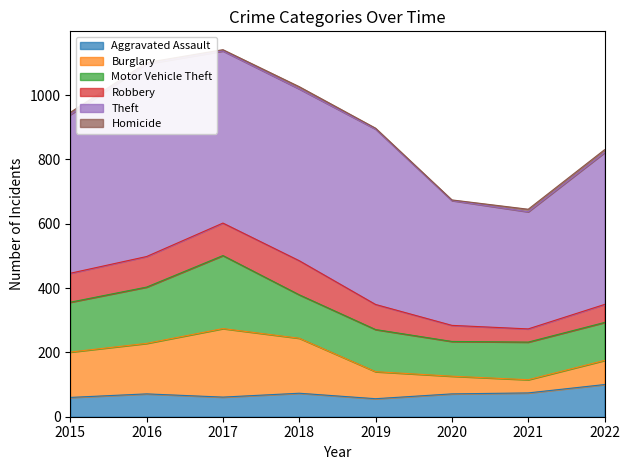

Count the number of data series in this chart.

6